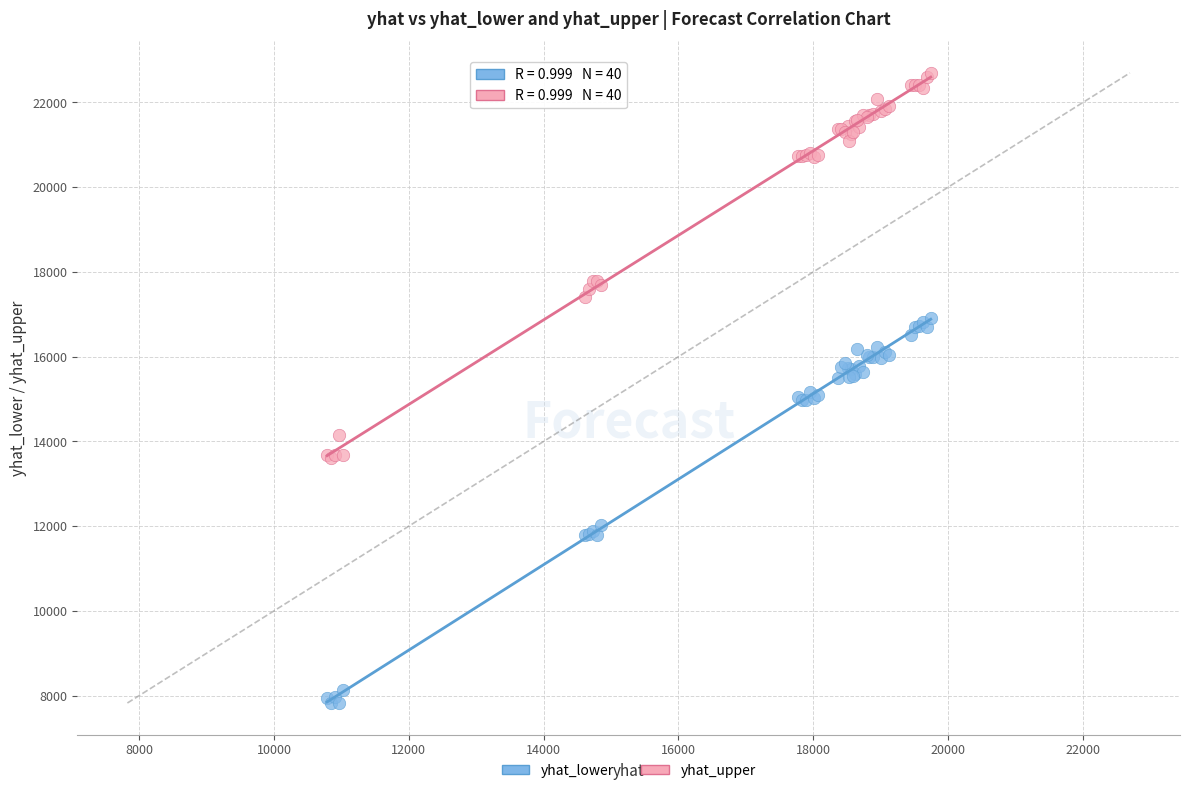

Which series reaches the maximum Y coordinate?

yhat_upper